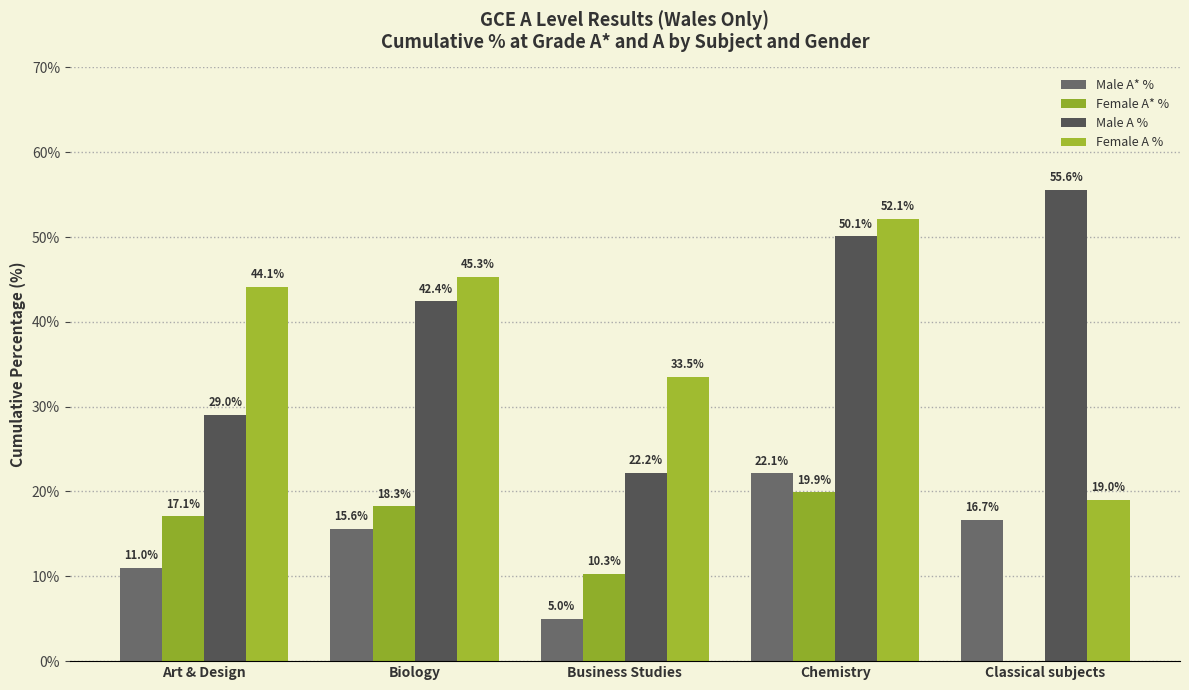

At which label does Female A* % reach its peak?

Chemistry